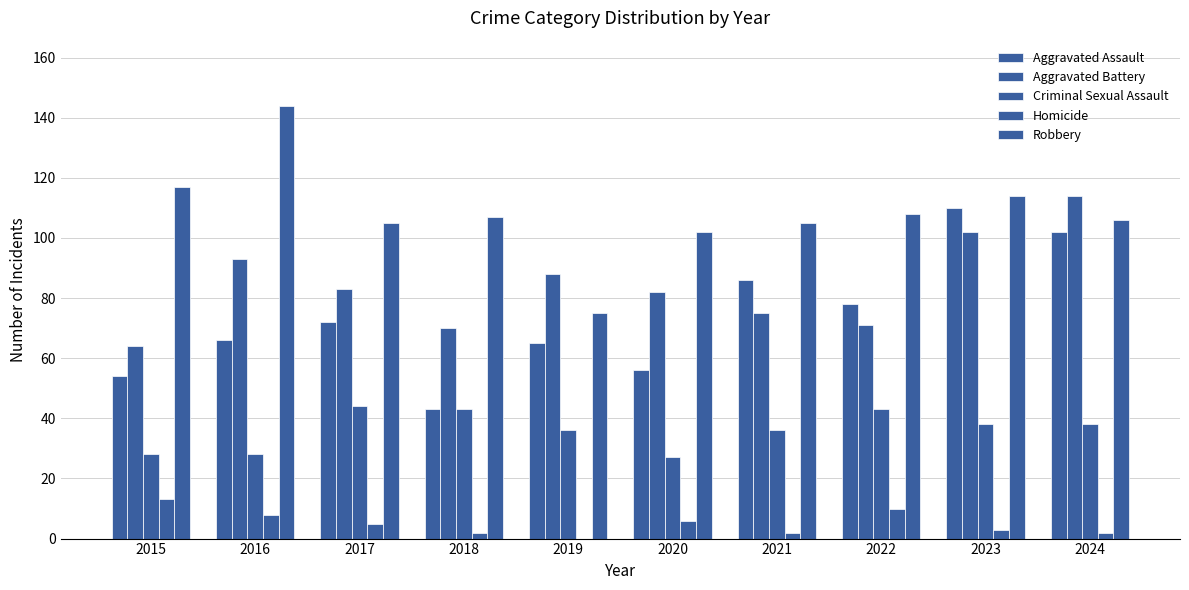

At how many categories does at least one series exceed 22?

10